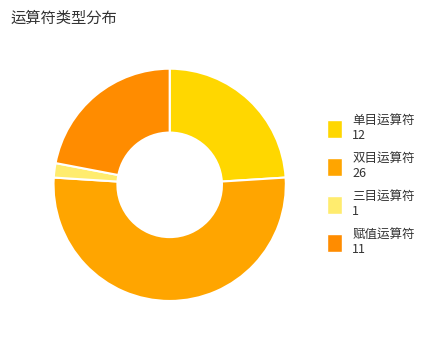

To the nearest percent, what is the difference between the 三目运算符 and 双目运算符 slice percentages?

50%